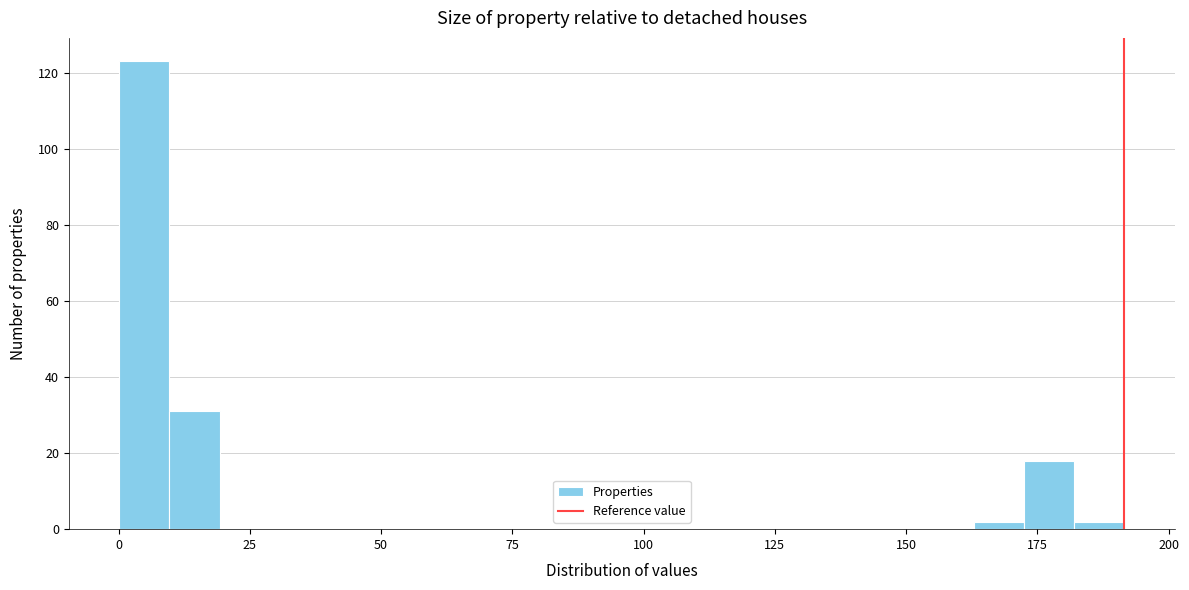

Around what value on the x-axis is the tallest bar? Give the approximate position of its centre, as read against the axis.

5